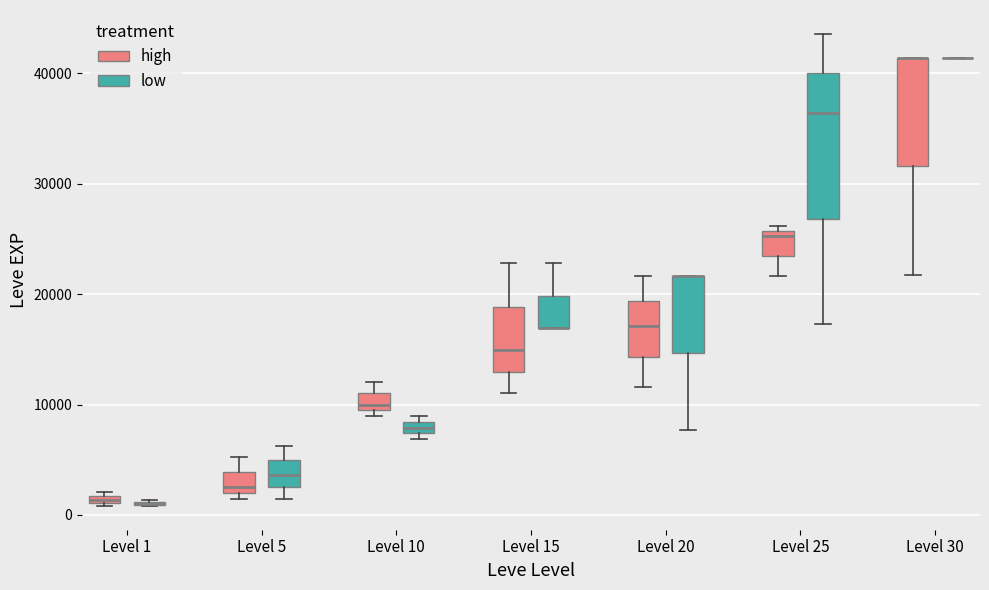

Which box is the tallest, from its lower edge to its upper edge?

Level 25 (low)